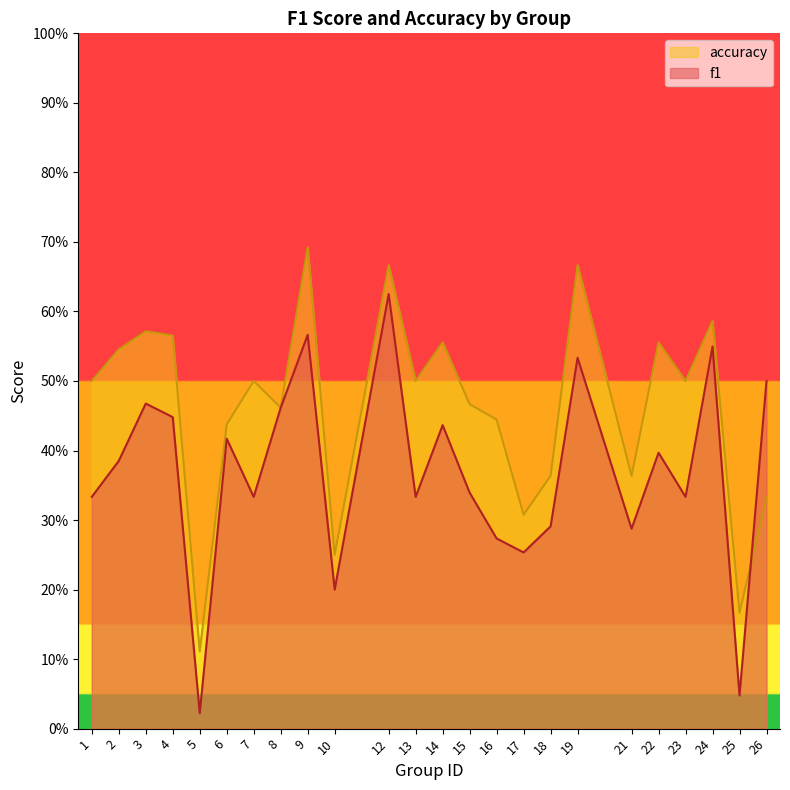

What is the value of the accuracy point at the 17th from the left?

0.4